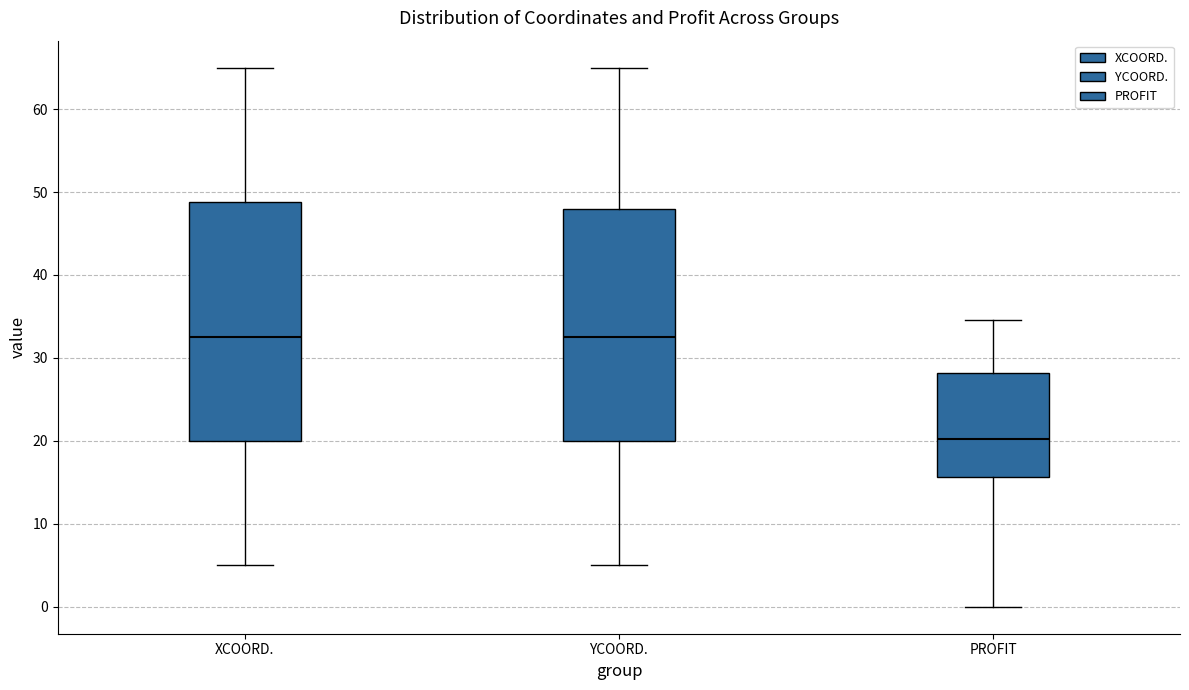

Reading left to right, read every box against the y-axis: the position of its median line, the range the box covers, and the ends of its whiskers. The values are not printed on the chart, so give them approximately, as read against the axis.

XCOORD.: median 33, box 20 to 49, whiskers 5 to 65
YCOORD.: median 33, box 20 to 48, whiskers 5 to 65
PROFIT: median 20, box 16 to 28, whiskers 0 to 35